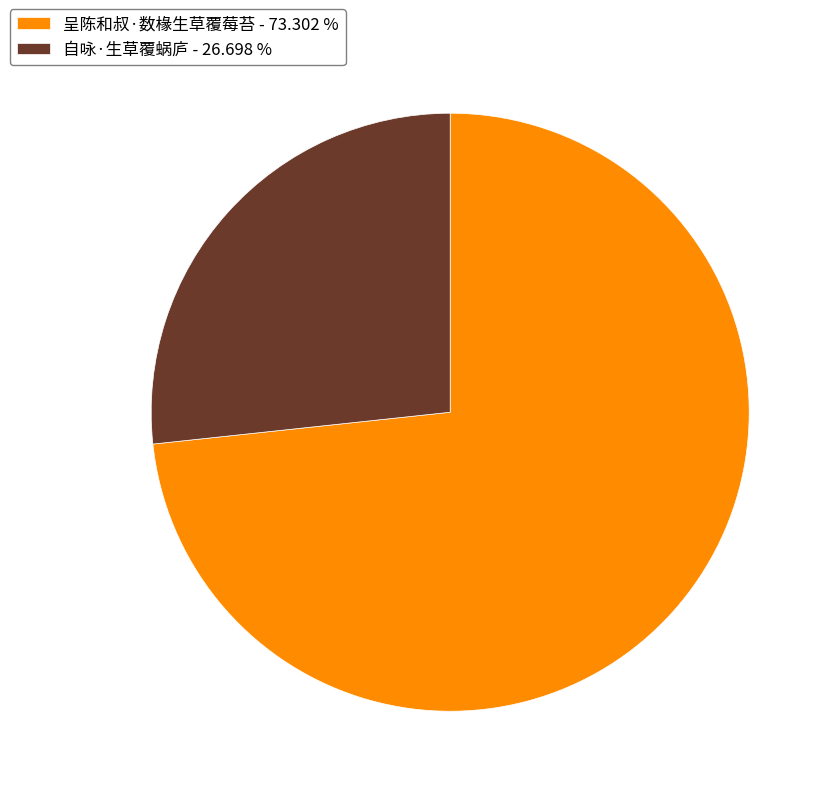

How many slices are in this pie chart?

2